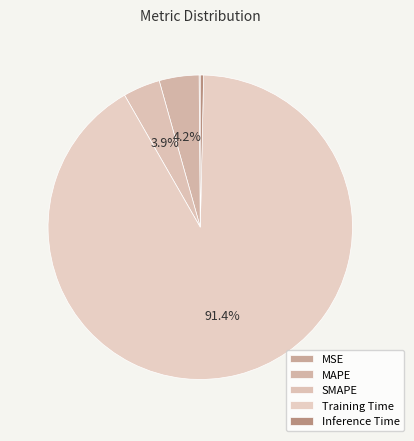

Rank the categories by value from lowest to highest.

MSE, Inference Time, SMAPE, MAPE, Training Time